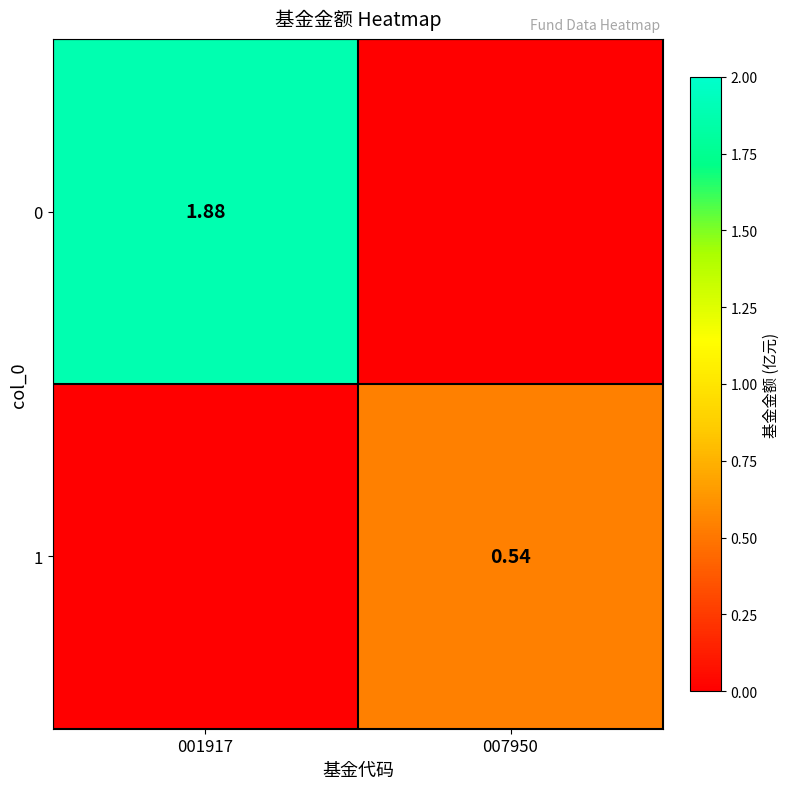

At how many categories does at least one series exceed 1?

1